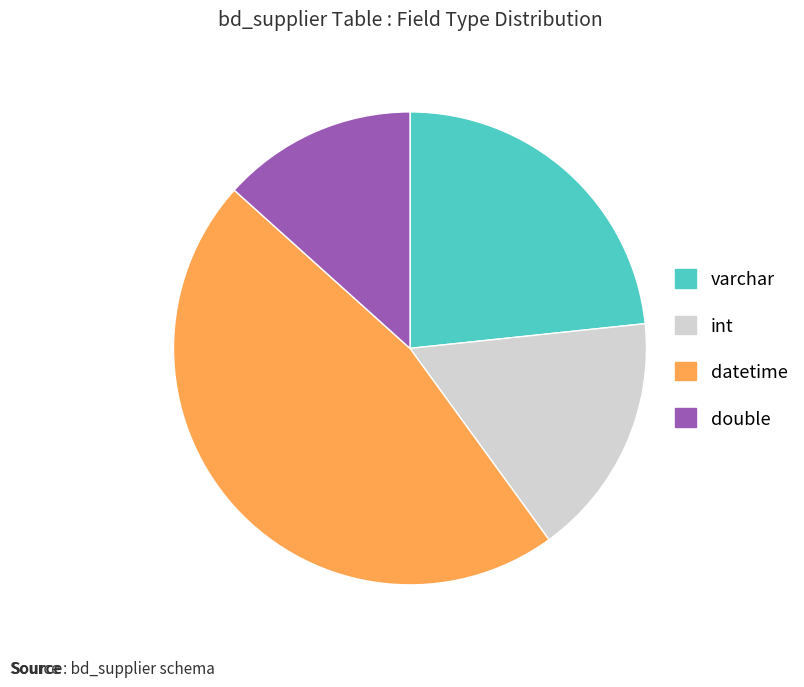

What is the largest slice in the pie chart?

datetime